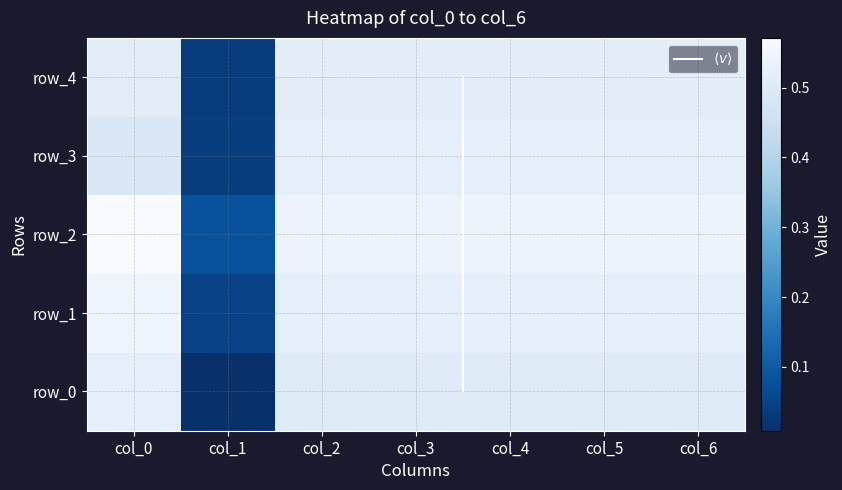

Reading right to left, extract all data points from this chart.

row_0: col_6=0.5	col_5=0.5	col_4=0.5	col_3=0.5	col_2=0.5	col_1=0.0	col_0=0.5
row_1: col_6=0.5	col_5=0.5	col_4=0.5	col_3=0.5	col_2=0.5	col_1=0.0	col_0=0.5
row_2: col_6=0.5	col_5=0.5	col_4=0.5	col_3=0.5	col_2=0.5	col_1=0.1	col_0=0.6
row_3: col_6=0.5	col_5=0.5	col_4=0.5	col_3=0.5	col_2=0.5	col_1=0.0	col_0=0.5
row_4: col_6=0.5	col_5=0.5	col_4=0.5	col_3=0.5	col_2=0.5	col_1=0.0	col_0=0.5